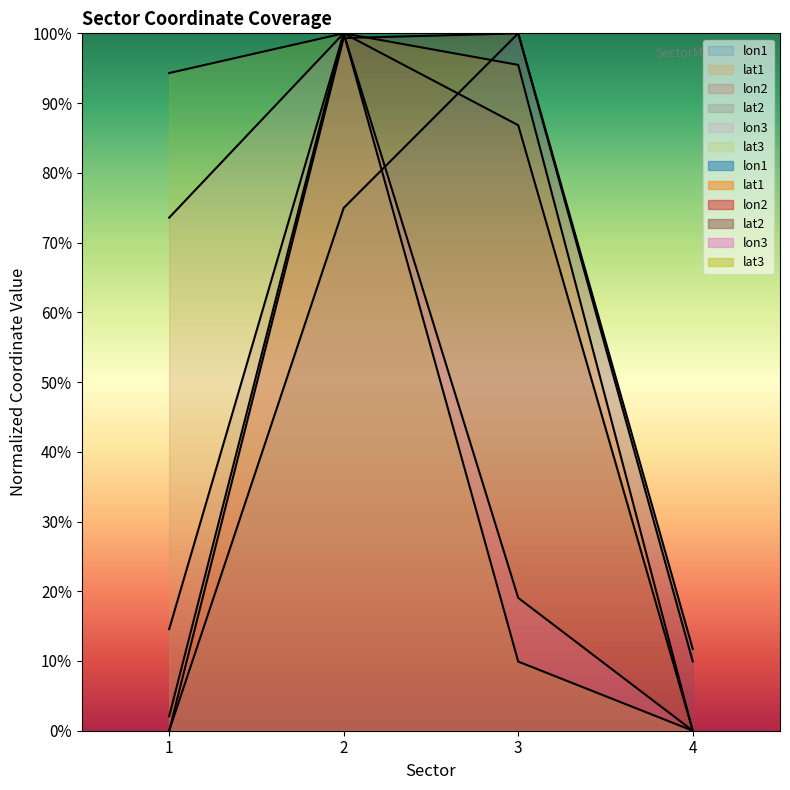

After their last crossing, which series has the higher values: lon1 or lon3?

lon1